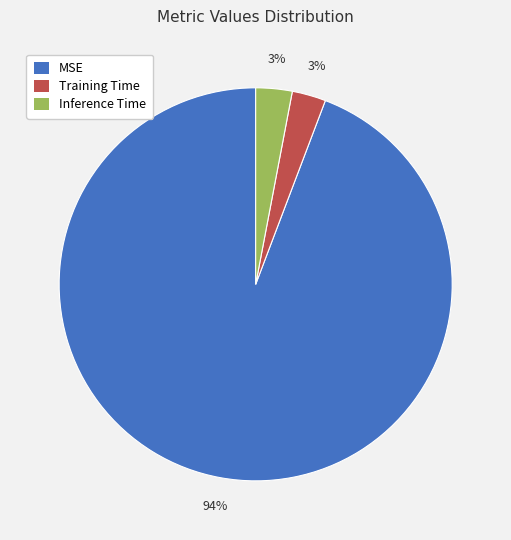

Is the sum of Training Time and Inference Time greater than half?

No